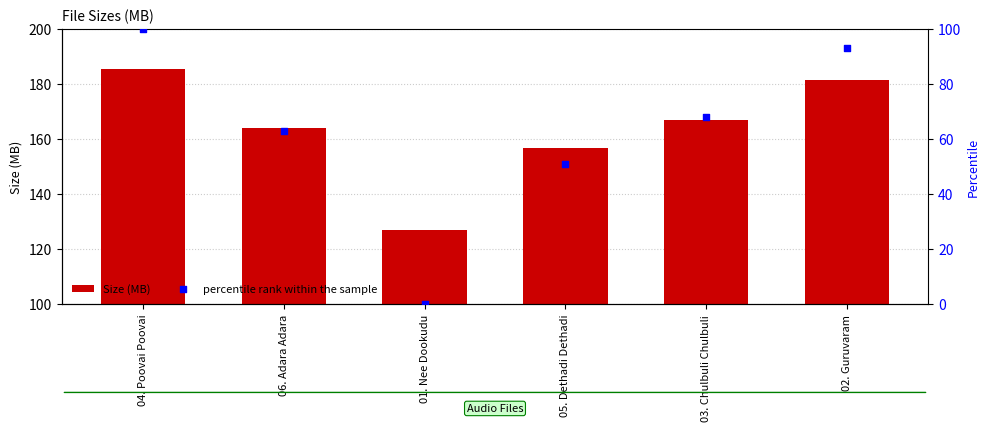

Is the value of percentile rank within the sample at 06. Adara Adara greater than the value of Size (MB) at 03. Chulbuli Chulbuli?

No